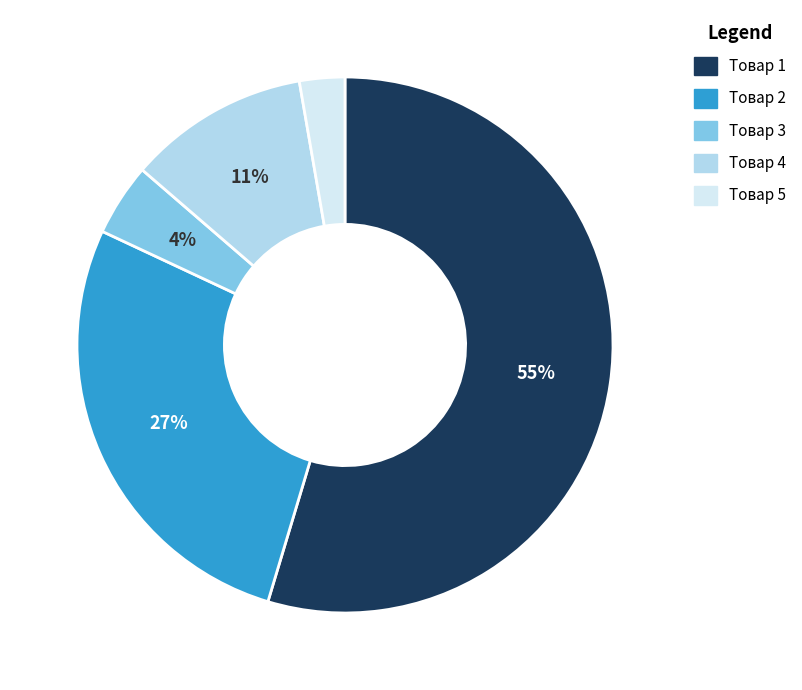

To the nearest percent, what percentage of the pie is Товар 3?

4%